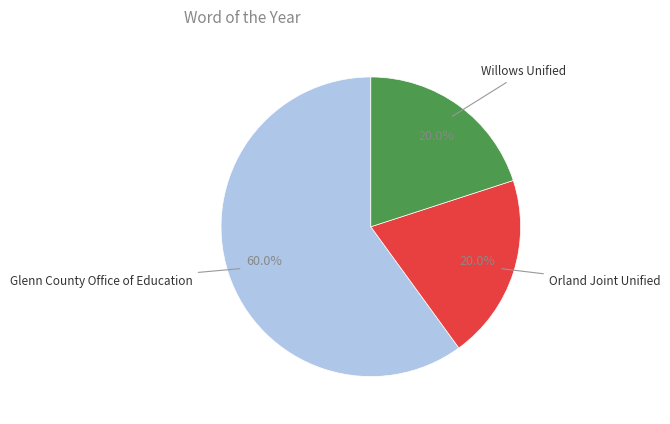

Is there any slice that represents more than half of the pie?

Yes